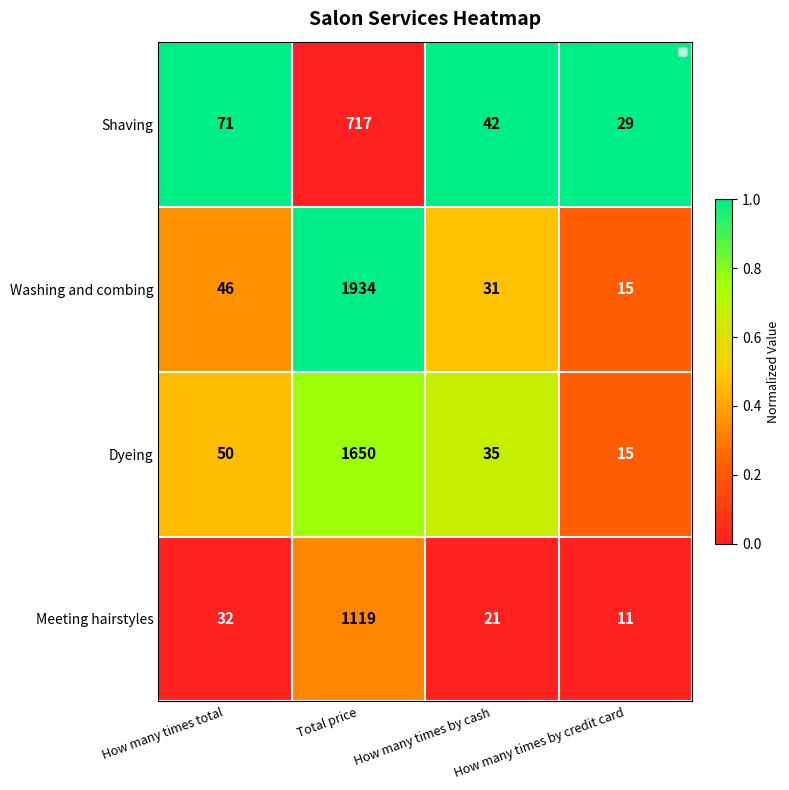

Count the number of categories in the chart.

4